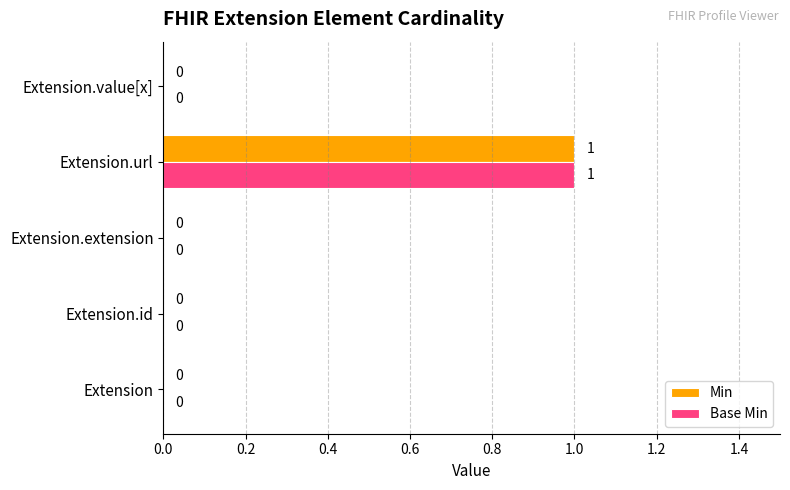

At which category does the chart reach its peak across all series?

Extension.url